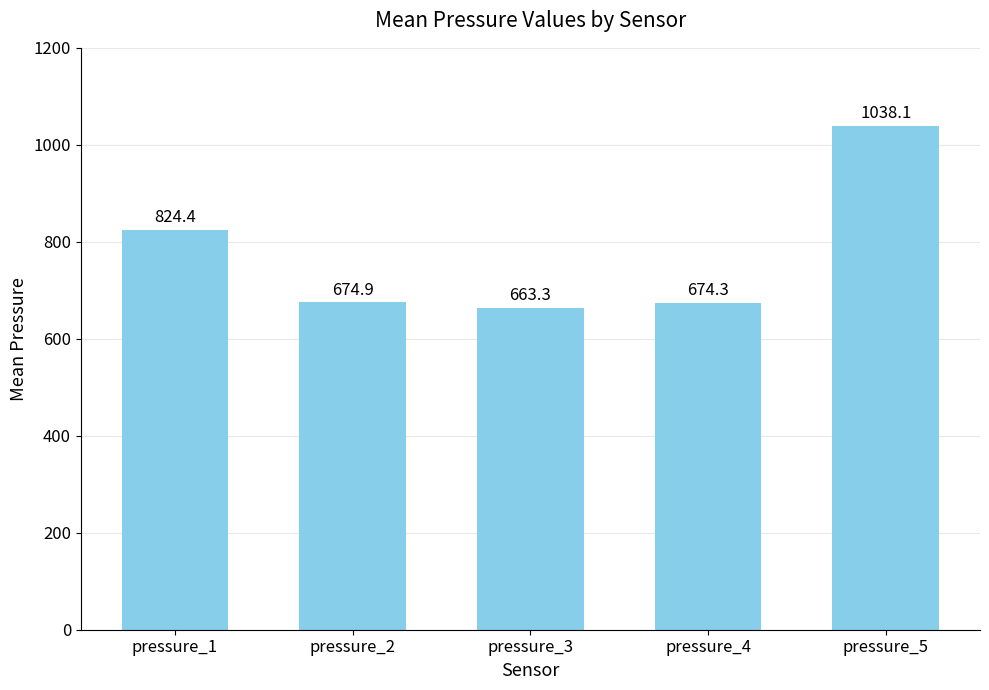

Read the value at pressure_4.

674.3